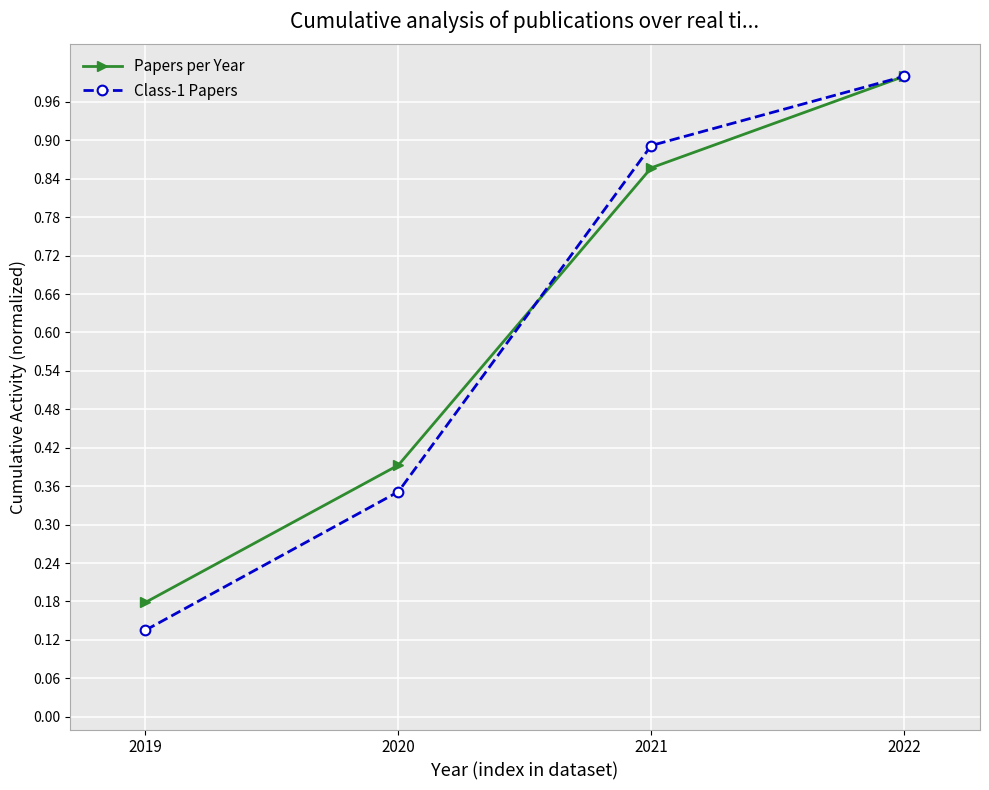

What is the total value across all series at 2021?

1.7